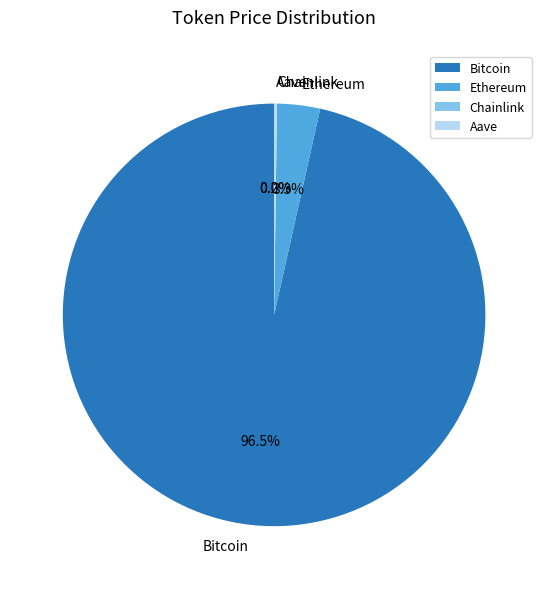

How much of the chart is everything except Bitcoin?

3.5%